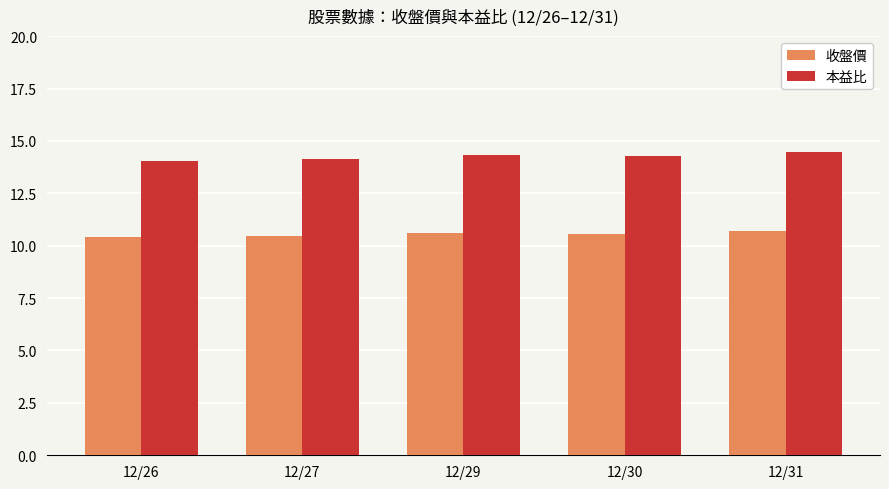

Between 12/26 and 12/29, which series saw the biggest shift?

本益比